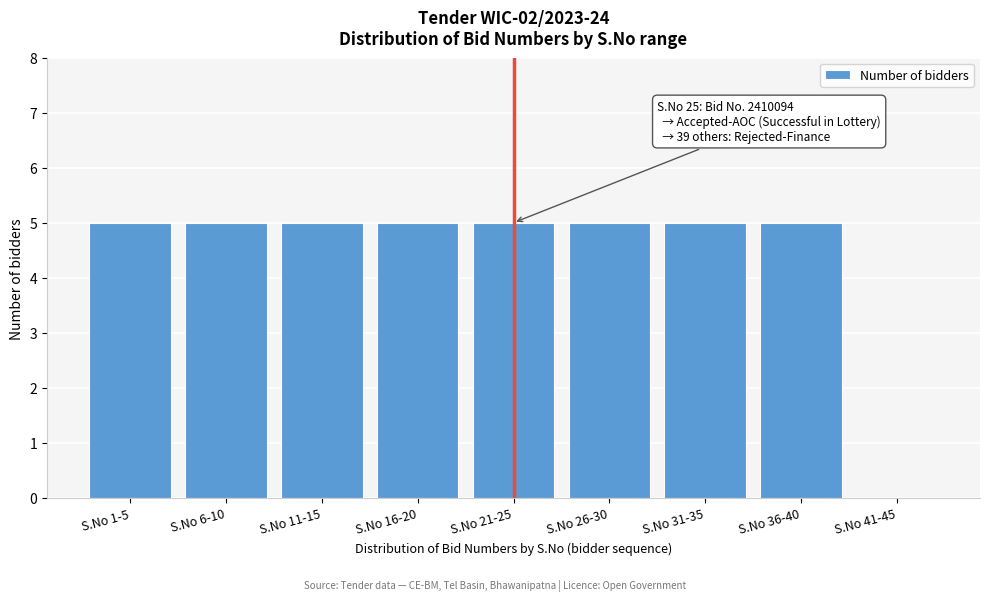

Reading left to right, what are all the values shown in this chart?

S.No 1-5=5	S.No 6-10=5	S.No 11-15=5	S.No 16-20=5	S.No 21-25=5	S.No 26-30=5	S.No 31-35=5	S.No 36-40=5	S.No 41-45=0